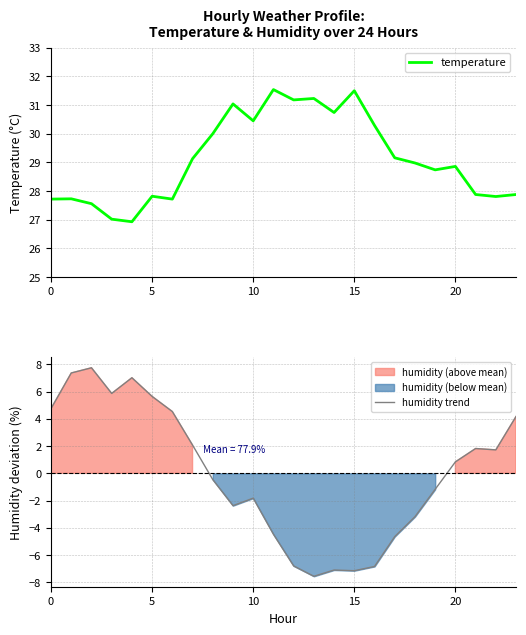

How many lines are shown in the chart?

2